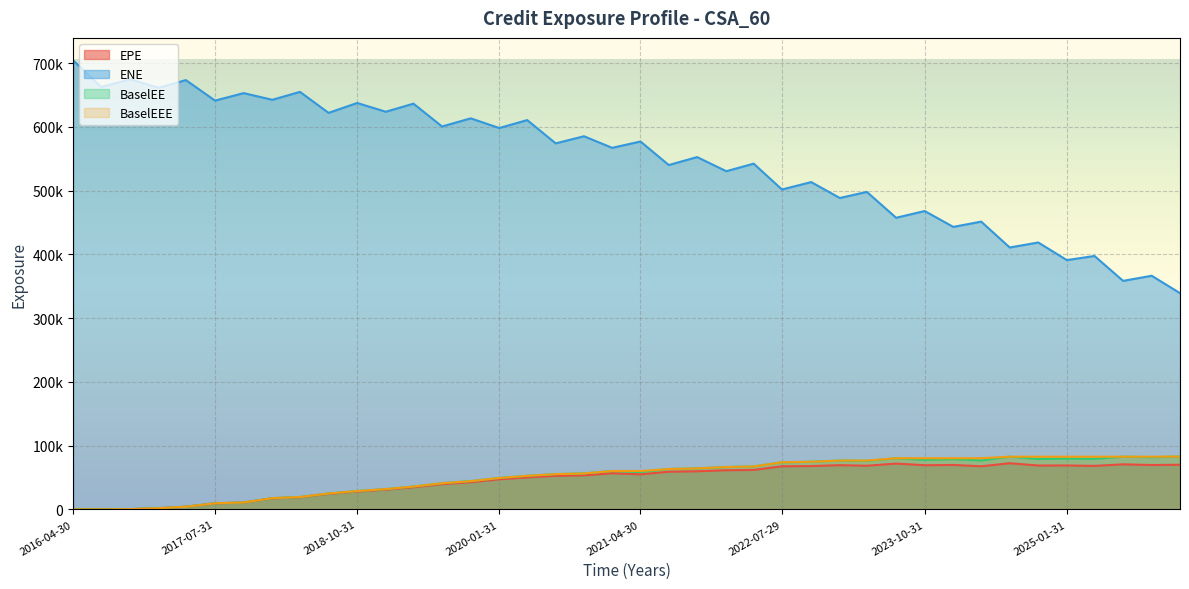

What are all the series names shown in the legend?

EPE, ENE, BaselEE, BaselEEE